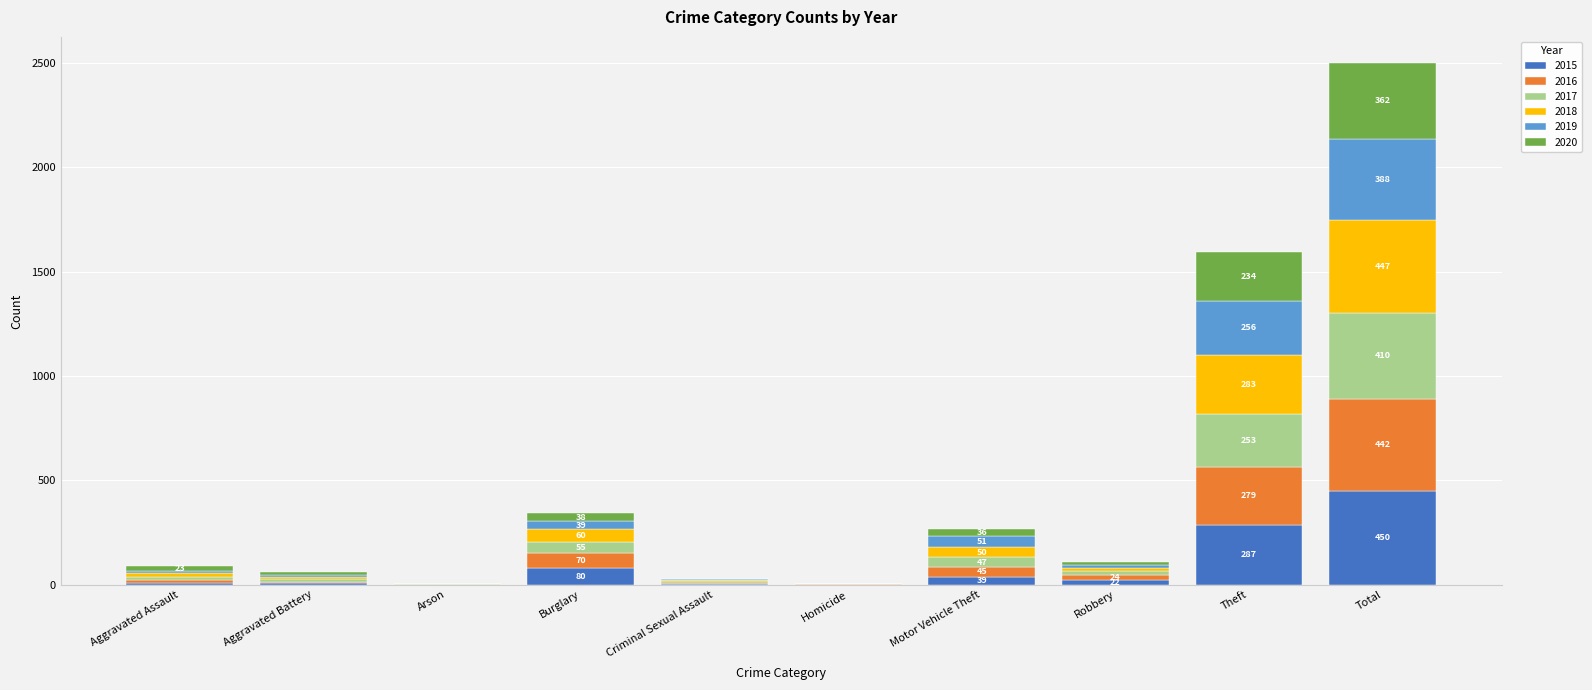

What is the sum of all 2015 values?

900